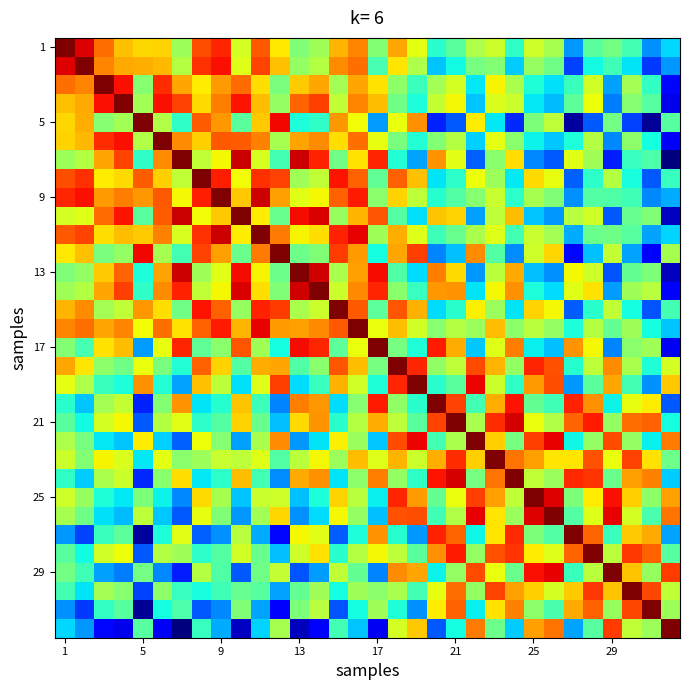

At how many categories does at least one series exceed 0?

32